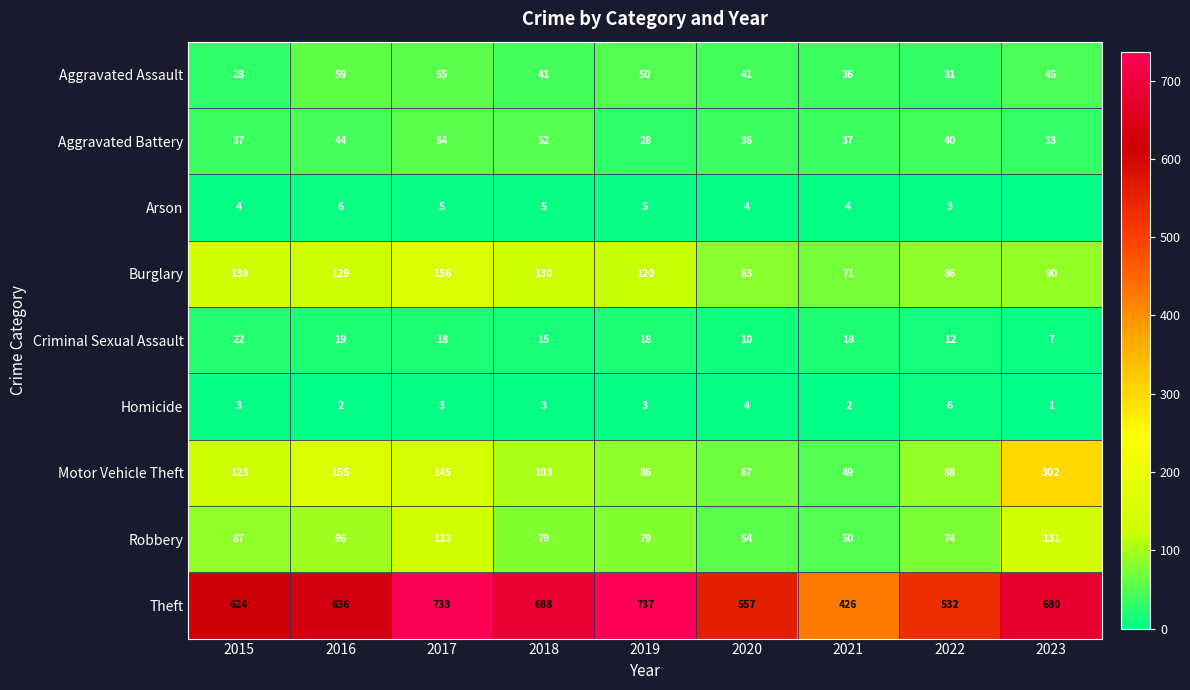

Count the number of categories in the chart.

9